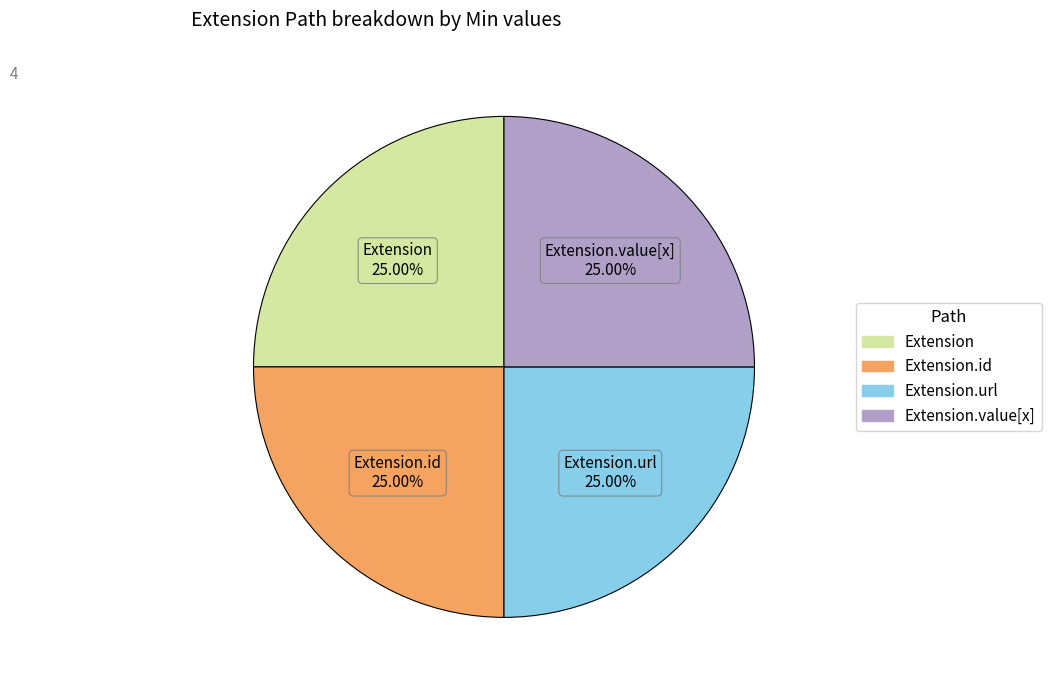

How many segments does this pie chart have?

4